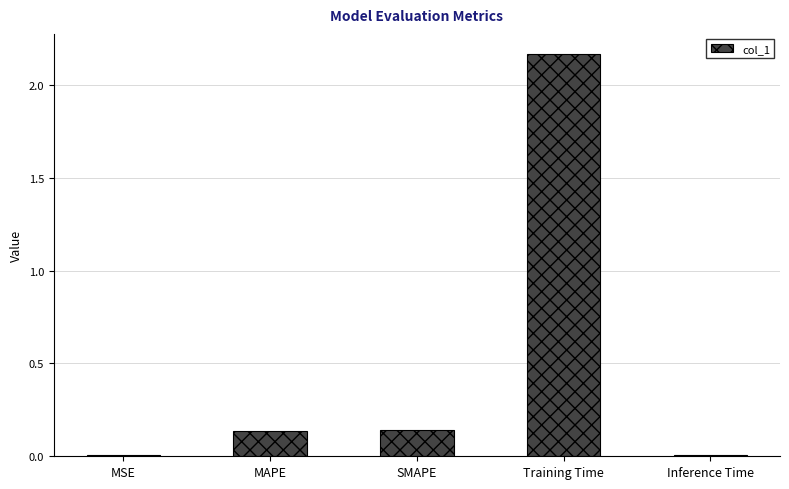

At which category does the chart reach its peak across all series?

Training Time